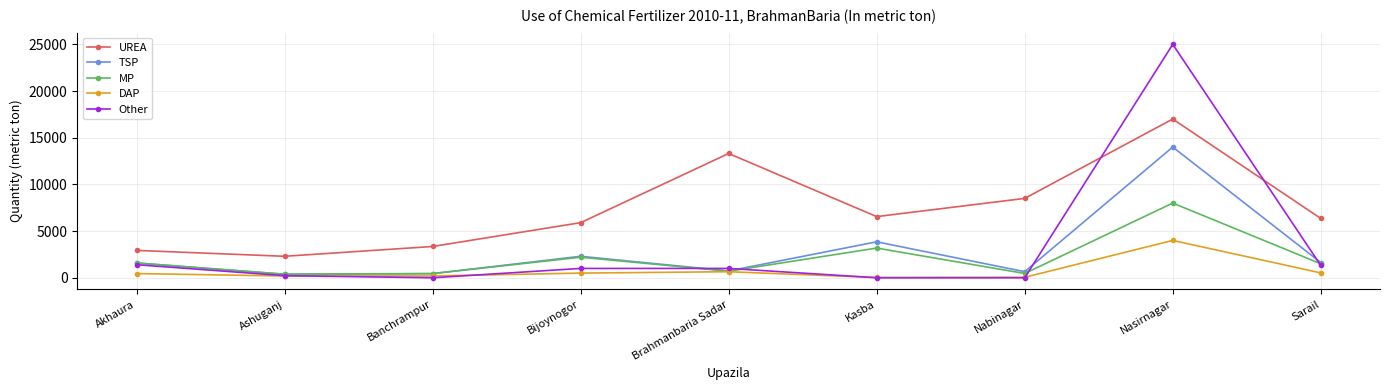

The DAP series shows 195 at Banchrampur. True or false?

True